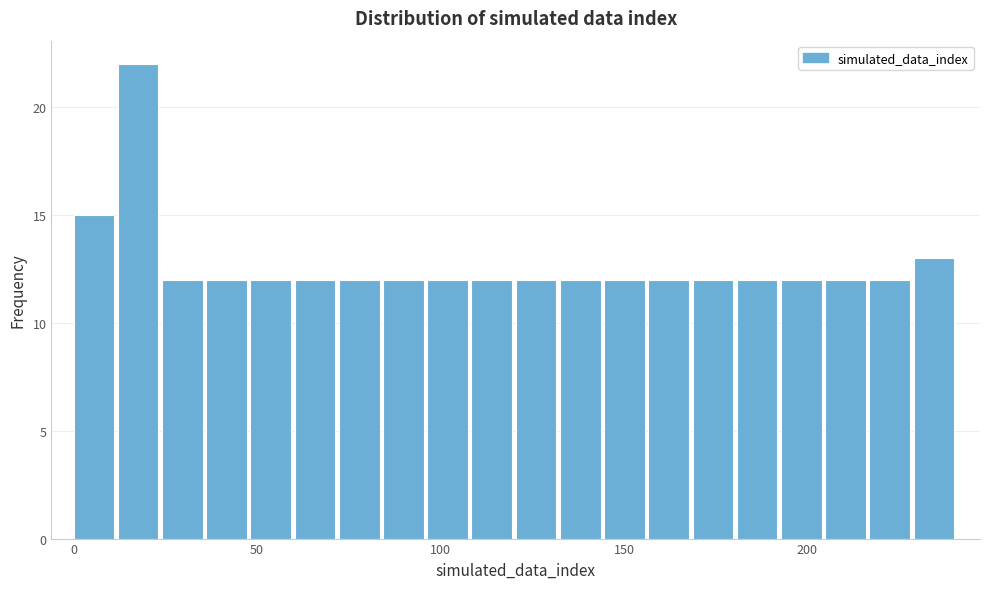

Read against the x-axis, roughly where is the centre of the tallest bar?

20